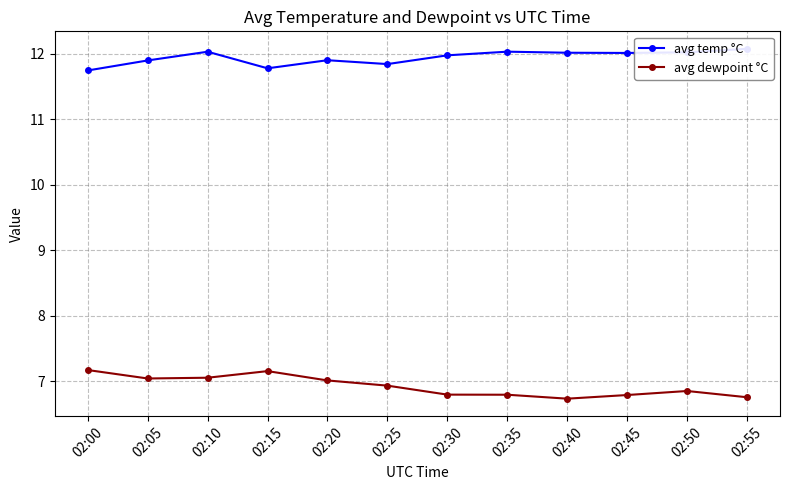

What is the maximum value for avg temp °C?

12.1